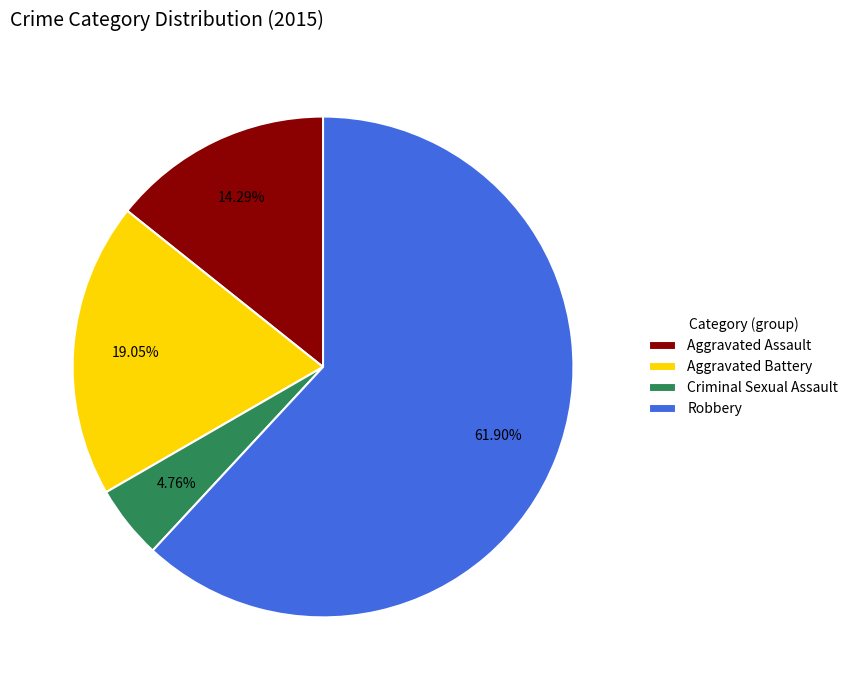

Count the number of slices in the pie.

4